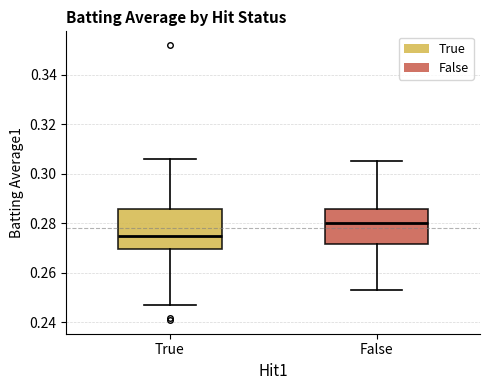

Which box is the tallest, from its lower edge to its upper edge?

True